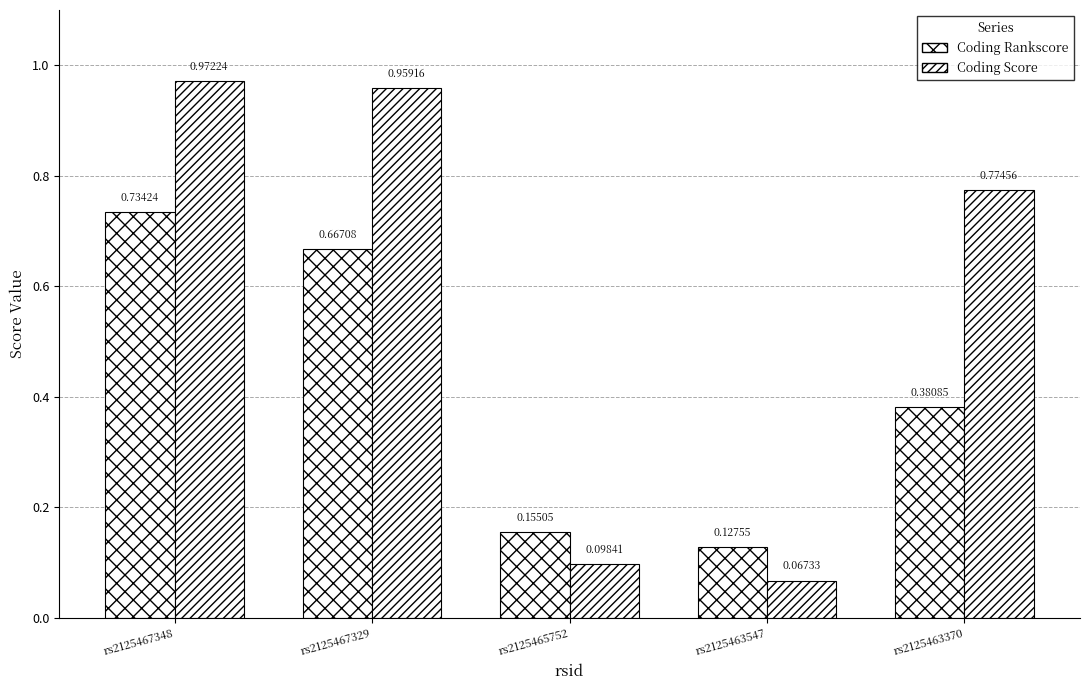

At which category does the chart reach its minimum across all series?

rs2125463547